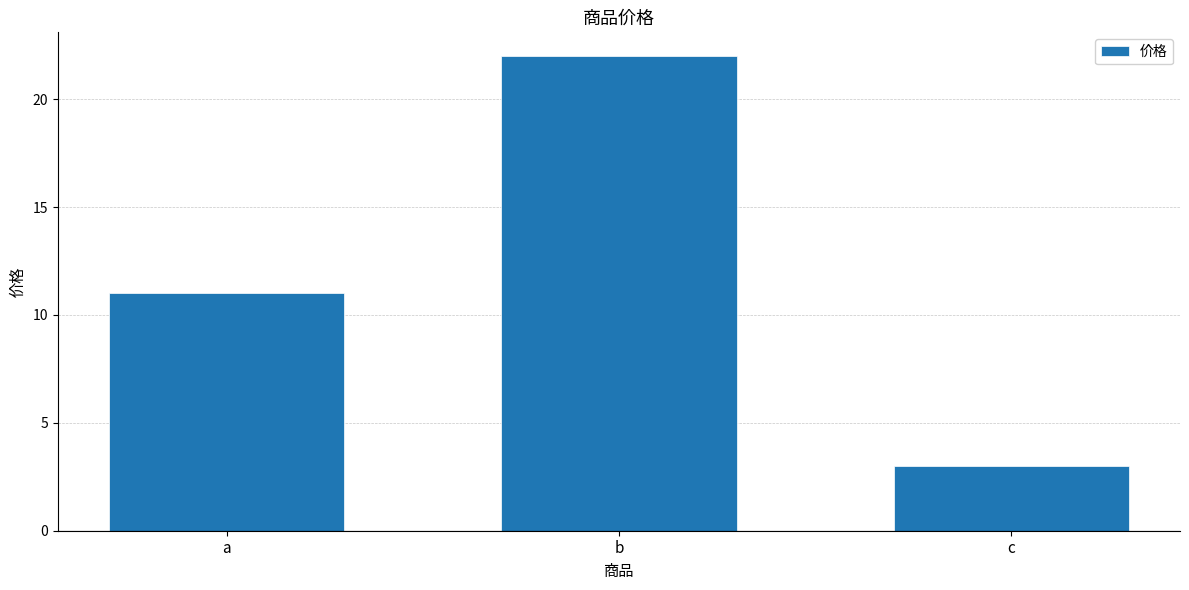

How many bars are there in total?

3